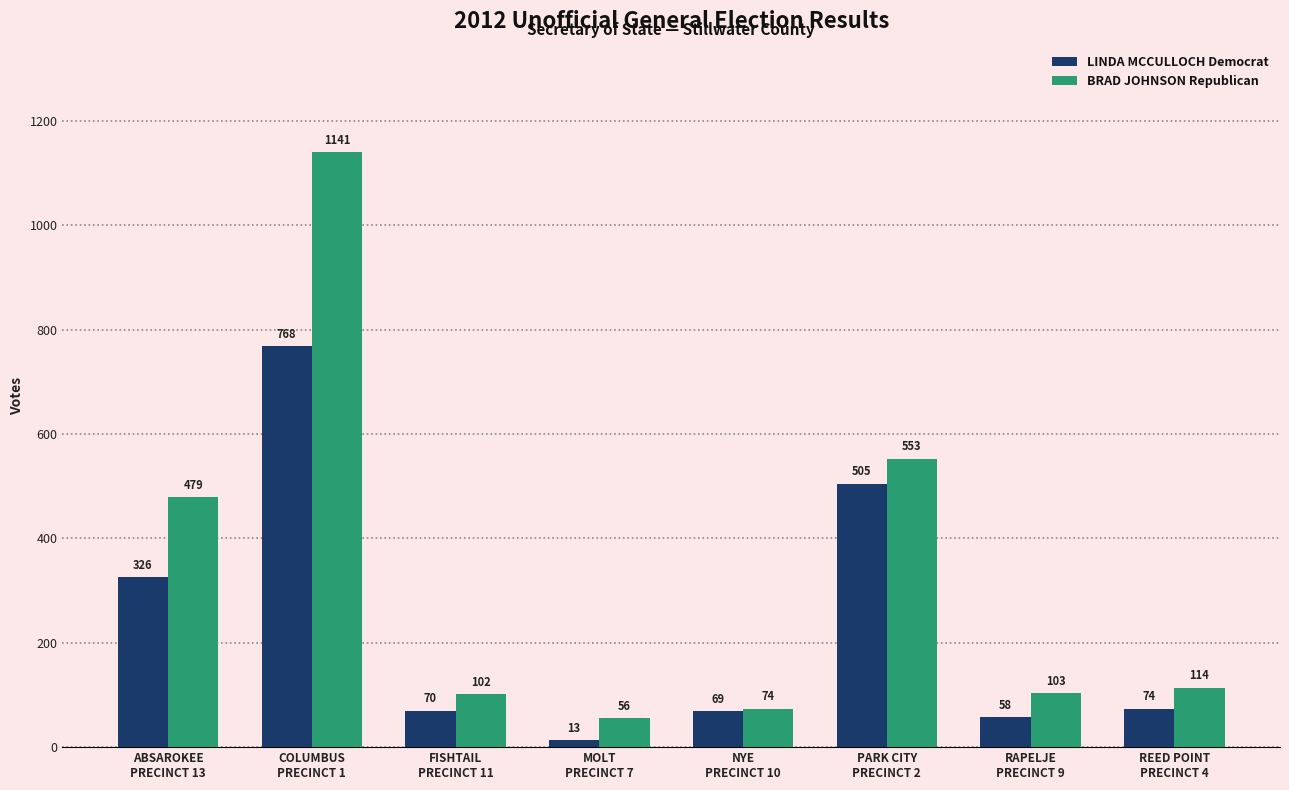

How many categories are shown in the chart?

8